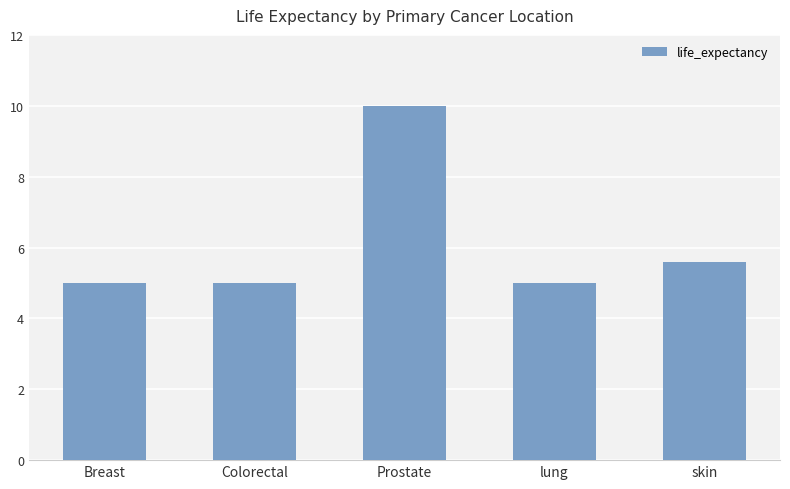

Reading left to right, what are all the values shown in this chart?

Breast=5.0	Colorectal=5.0	Prostate=10.0	lung=5.0	skin=5.6